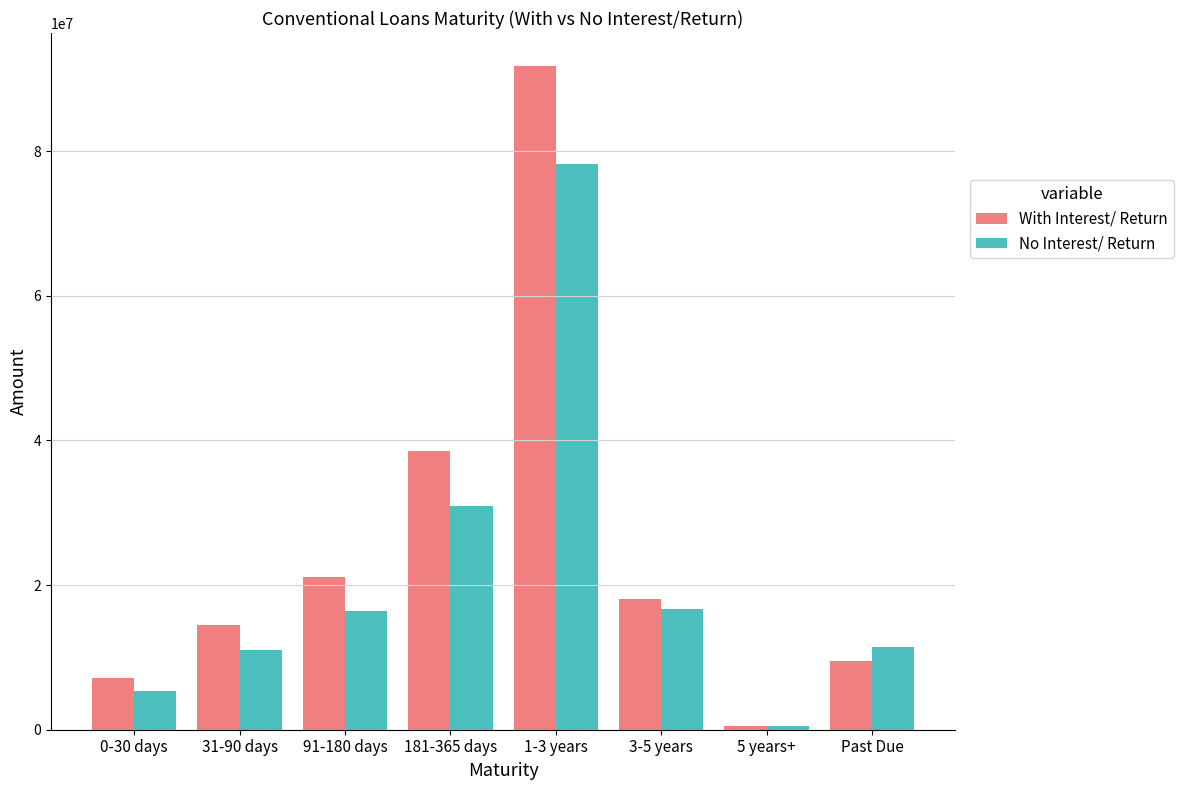

True or false: No Interest/ Return has a value of 6587880.5 at Past Due.

False